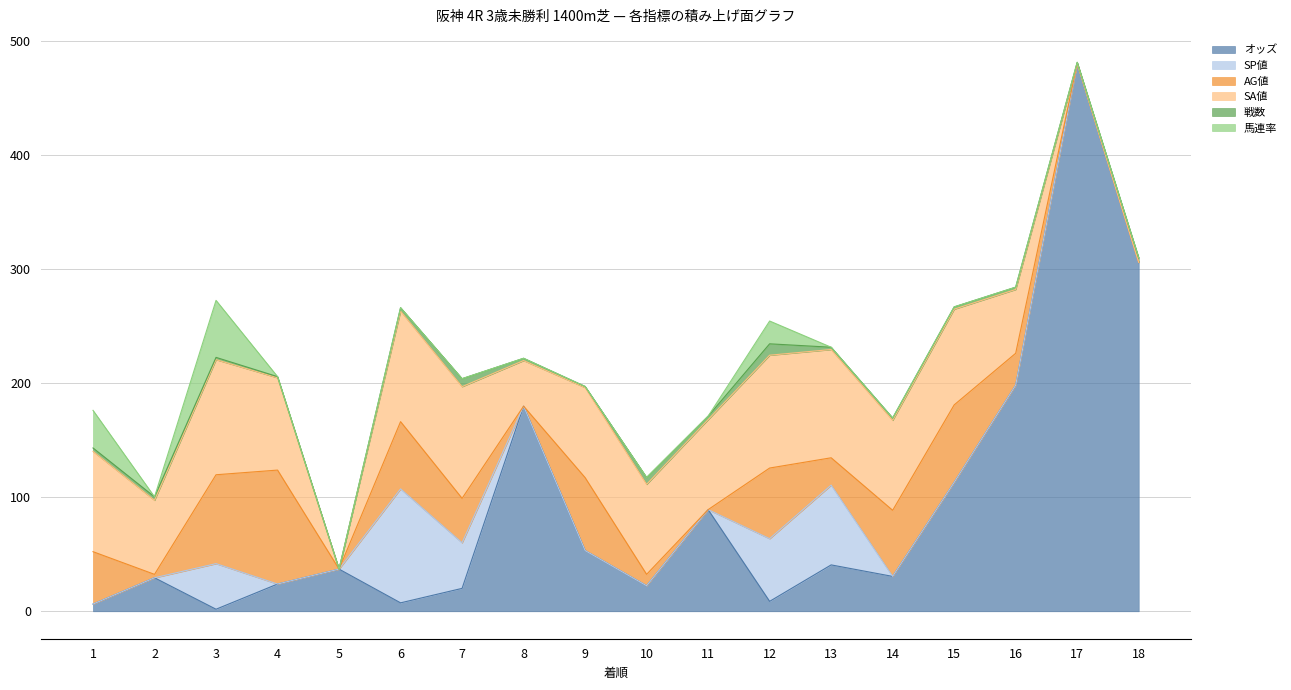

The value of オッズ at 1 is 6.3. True or false?

True